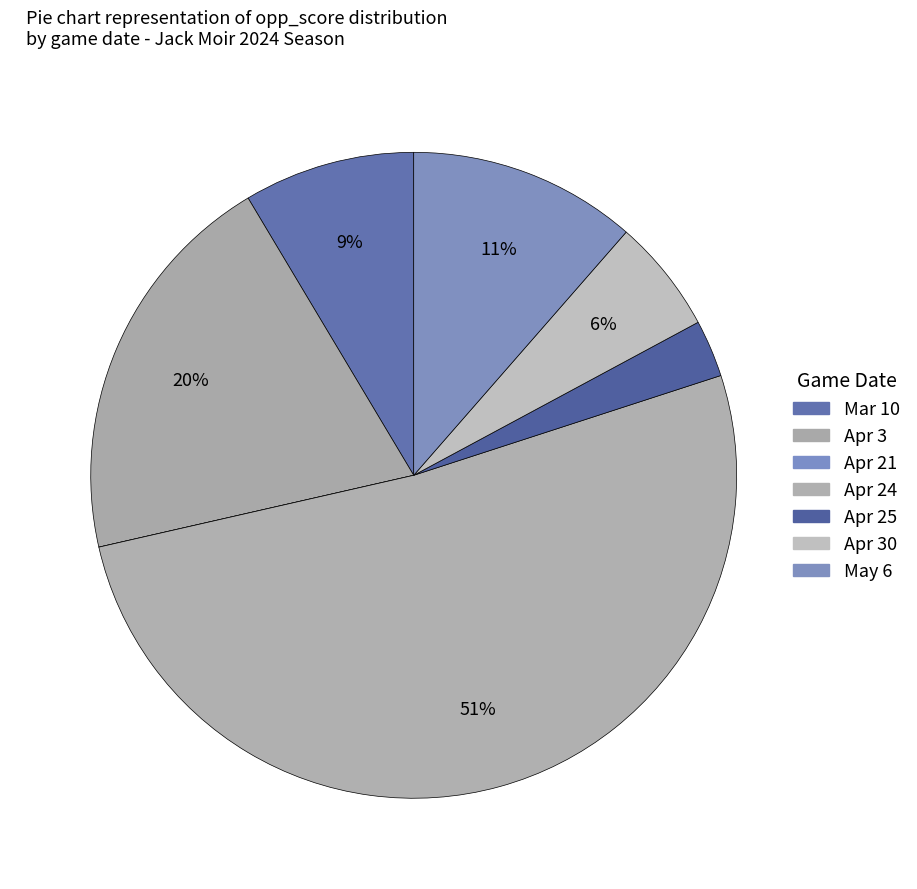

True or false: Apr 25 accounts for 3% of the total.

True